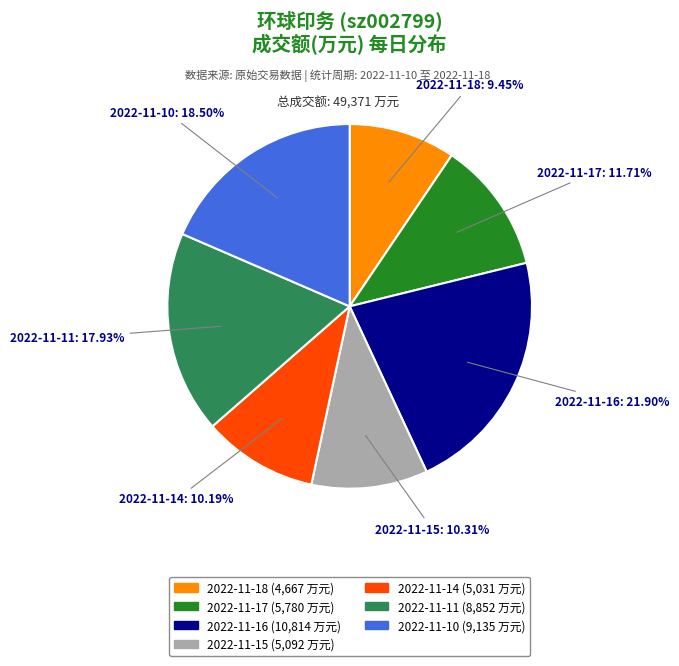

Which has a higher value, 2022-11-18 or 2022-11-11?

2022-11-11